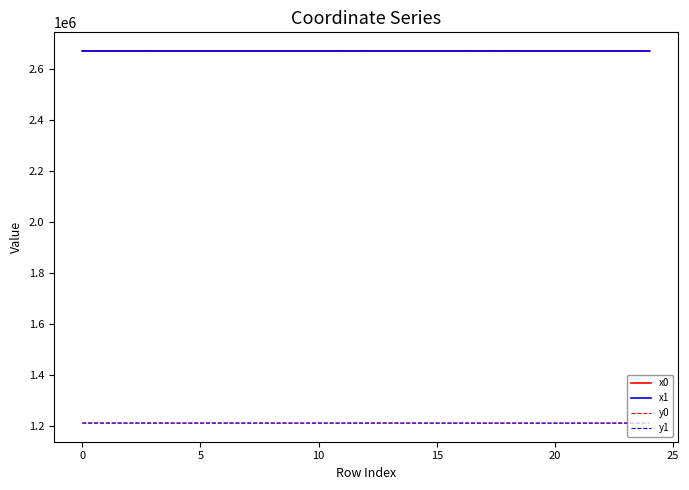

What is the average value of the y1 series?

1211916.7